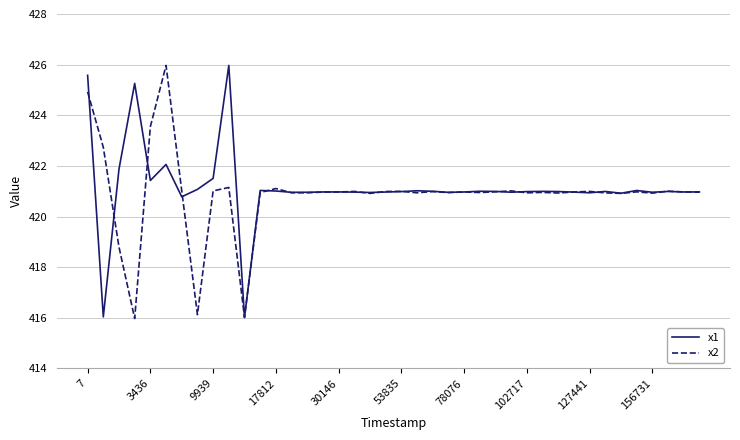

What is the highest value of the x1 series?

426.0